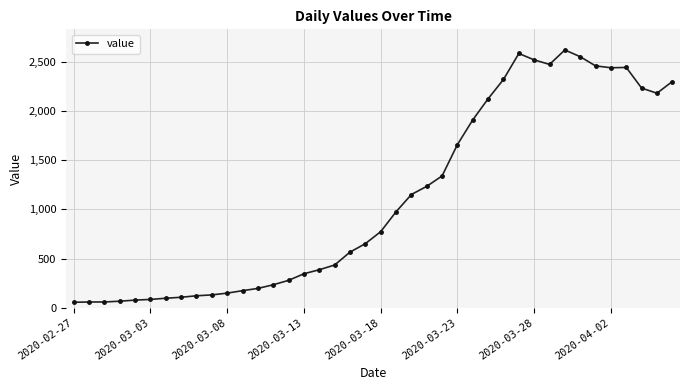

What is the maximum value shown in the chart?

2621